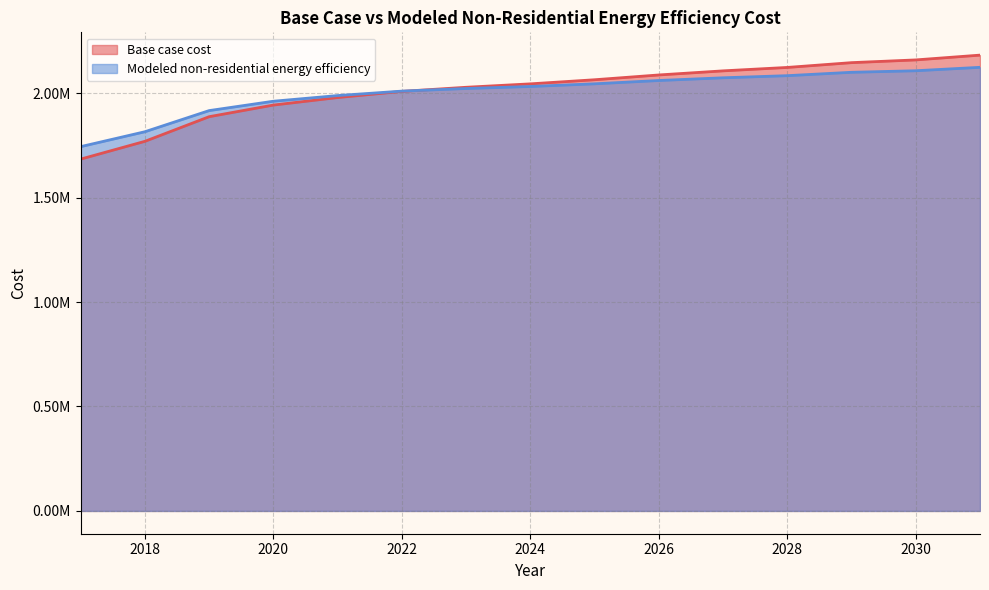

What is the difference between the second highest and second lowest values in the Base case cost series?

389788.1